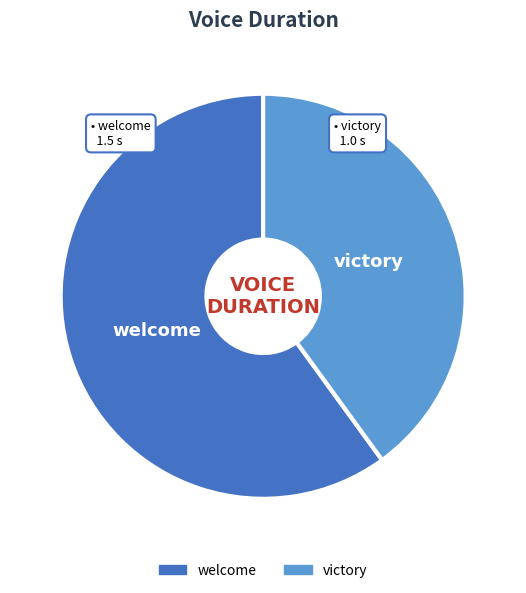

How many slices are in this pie chart?

2